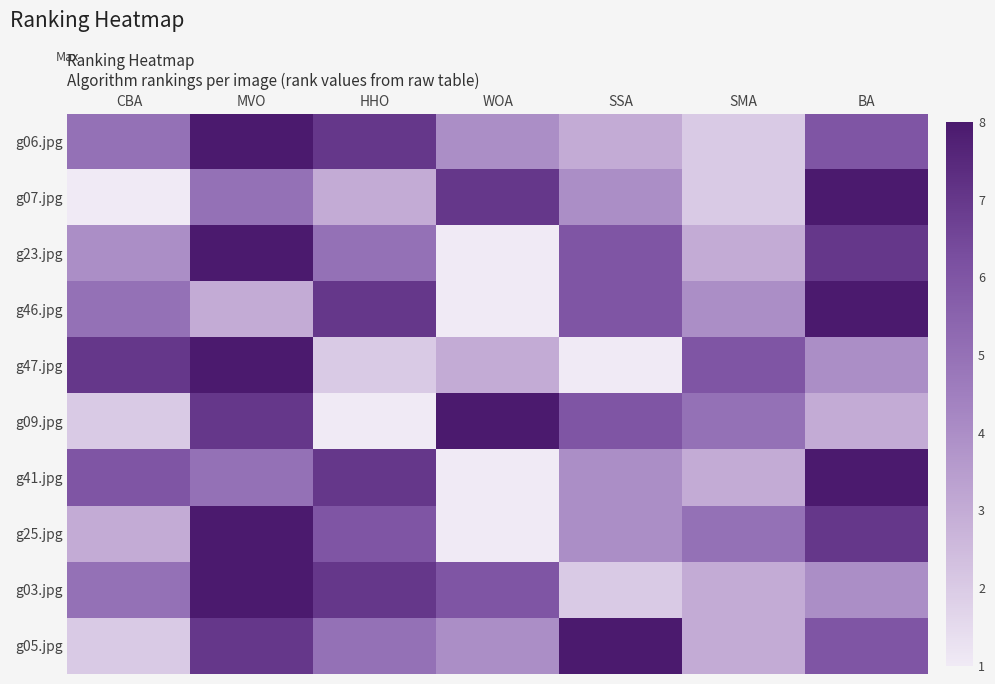

What is the sum of all g09.jpg values?

32